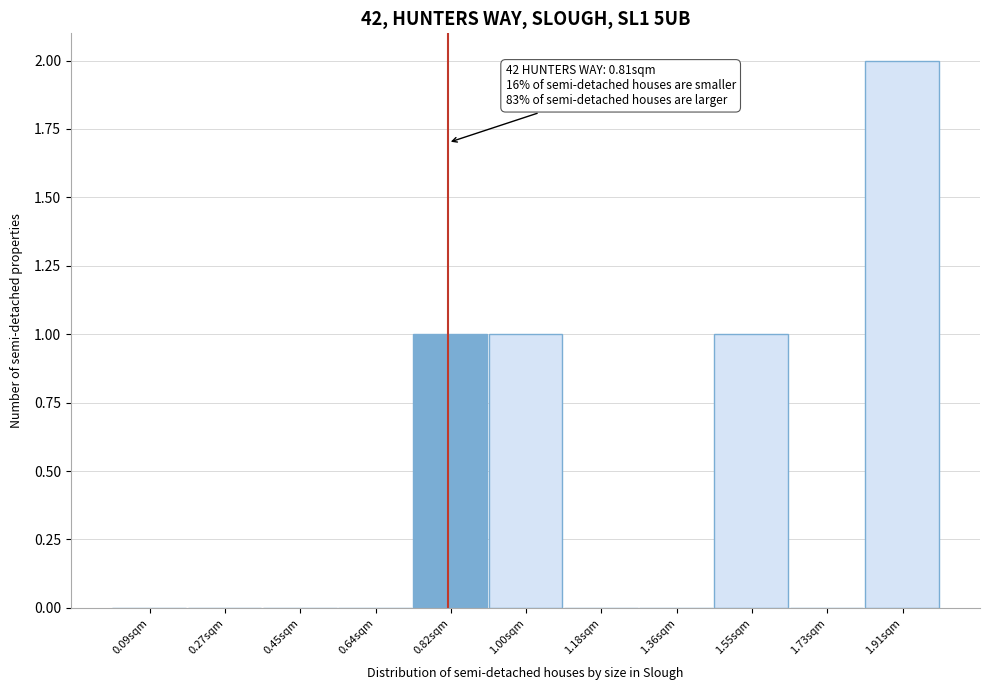

Over which range of the x-axis is the bar tallest?

1.82 to 2.00